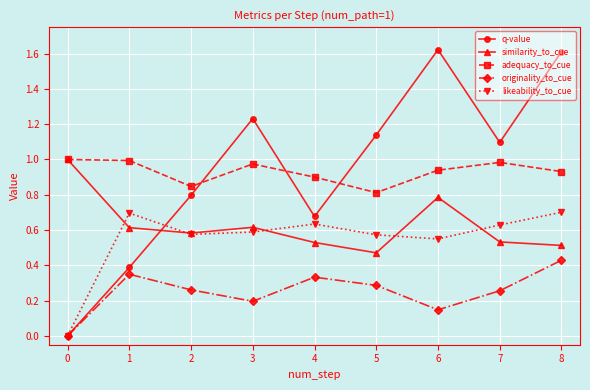

Which category has the lowest value in the similarity_to_cue series?

5